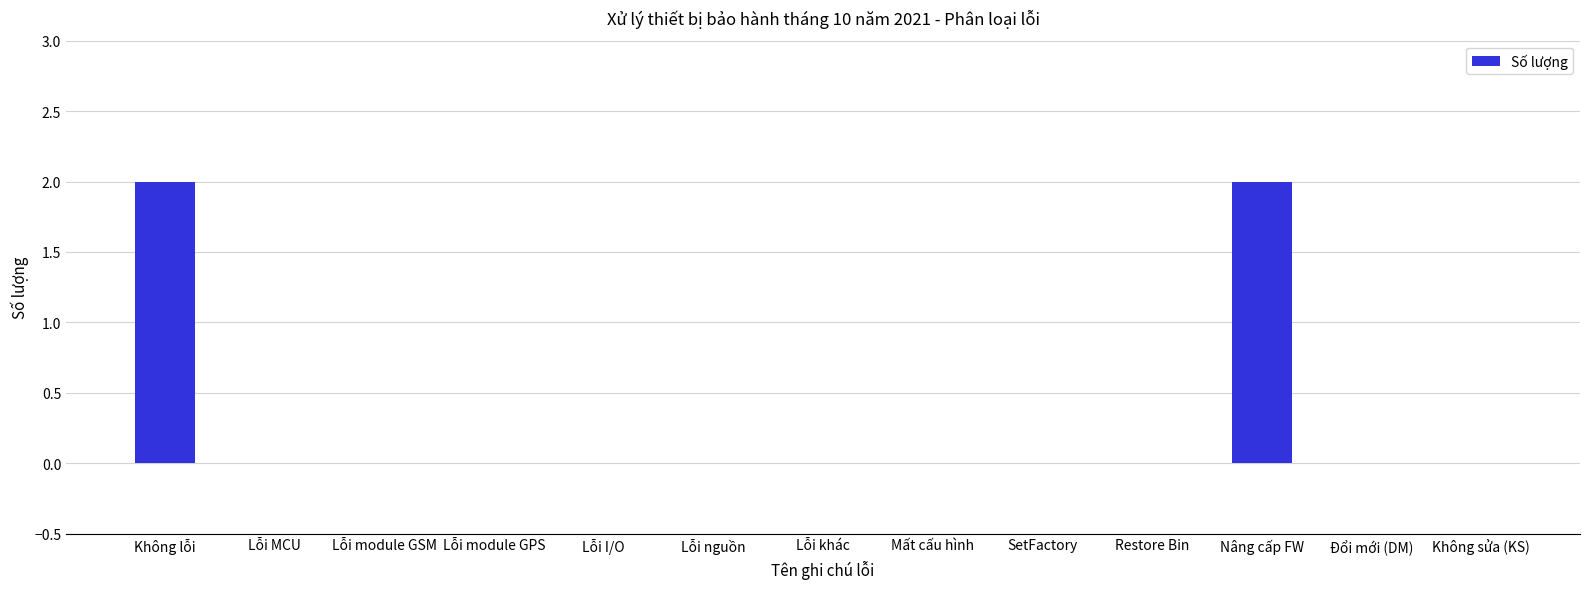

Reading left to right, extract all data points from this chart.

Không lỗi=2	Lỗi MCU=0	Lỗi module GSM=0	Lỗi module GPS=0	Lỗi I/O=0	Lỗi nguồn=0	Lỗi khác=0	Mất cấu hình=0	SetFactory=0	Restore Bin=0	Nâng cấp FW=2	Đổi mới (DM)=0	Không sửa (KS)=0